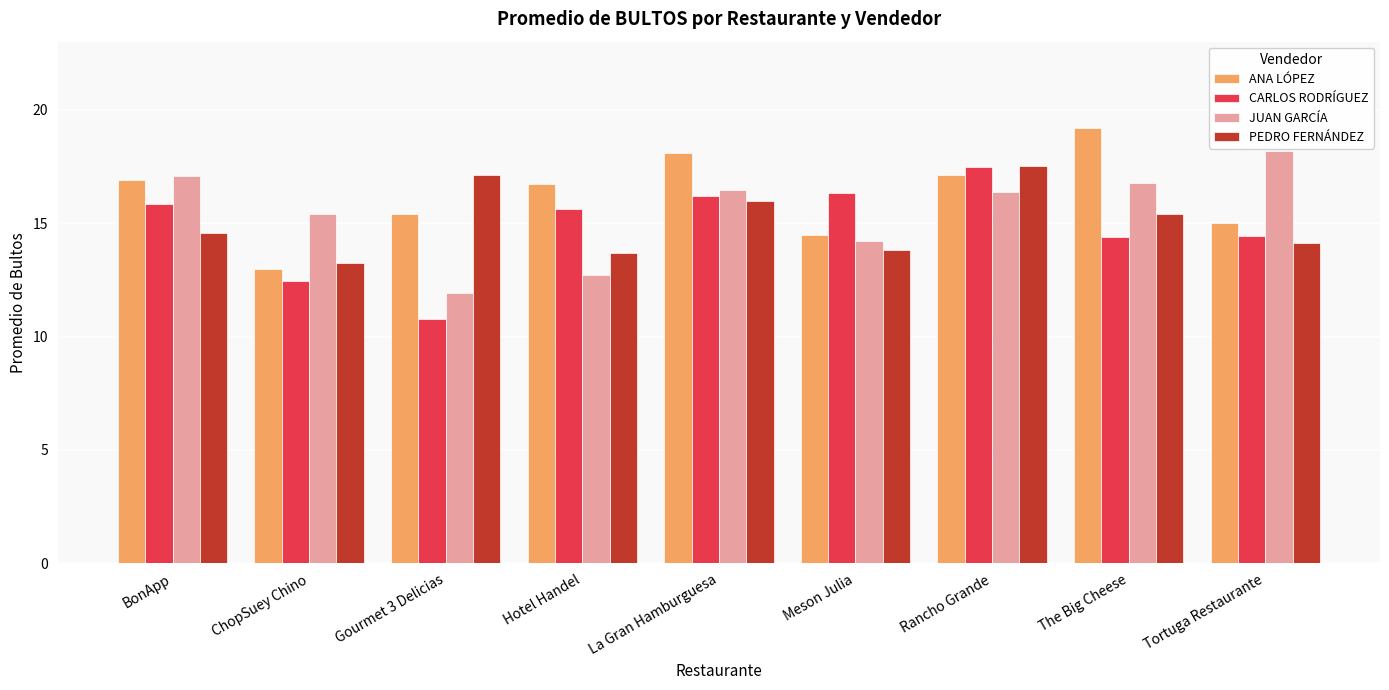

Does the chart contain any negative values?

No